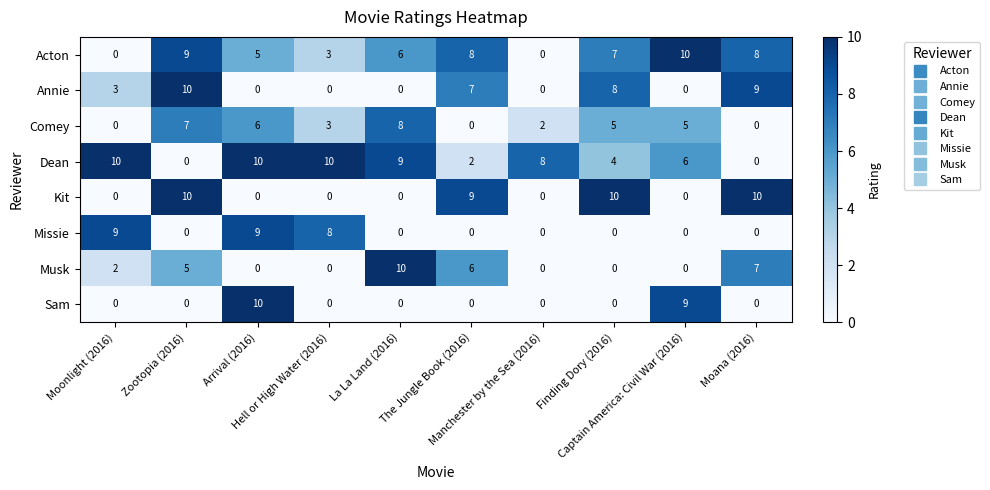

At which category is the sum across all series the highest?

Zootopia (2016)